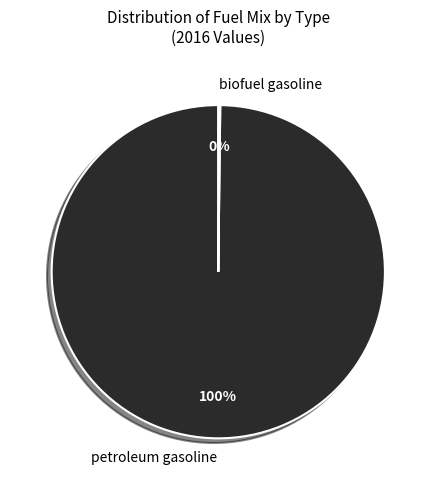

Is it true that petroleum gasoline is 91% of the pie?

False